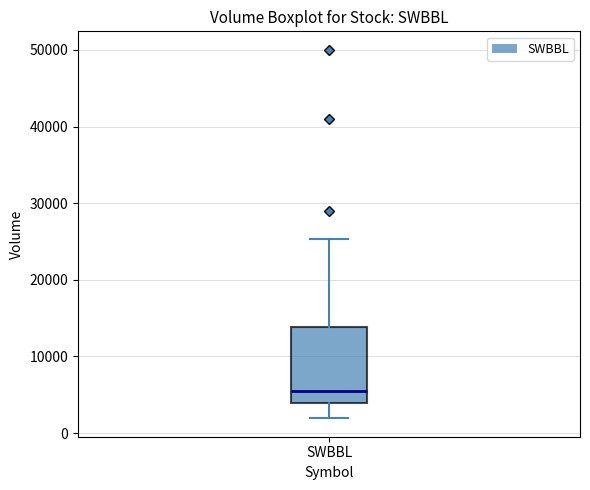

Transcribe this box plot: give where the median line is, the range the box spans, and where the two whiskers end, as read against the y-axis. The values are not printed on the chart, so give them approximately, as read against the axis.

median 5000, box 4000 to 14000, whiskers 2000 to 25000